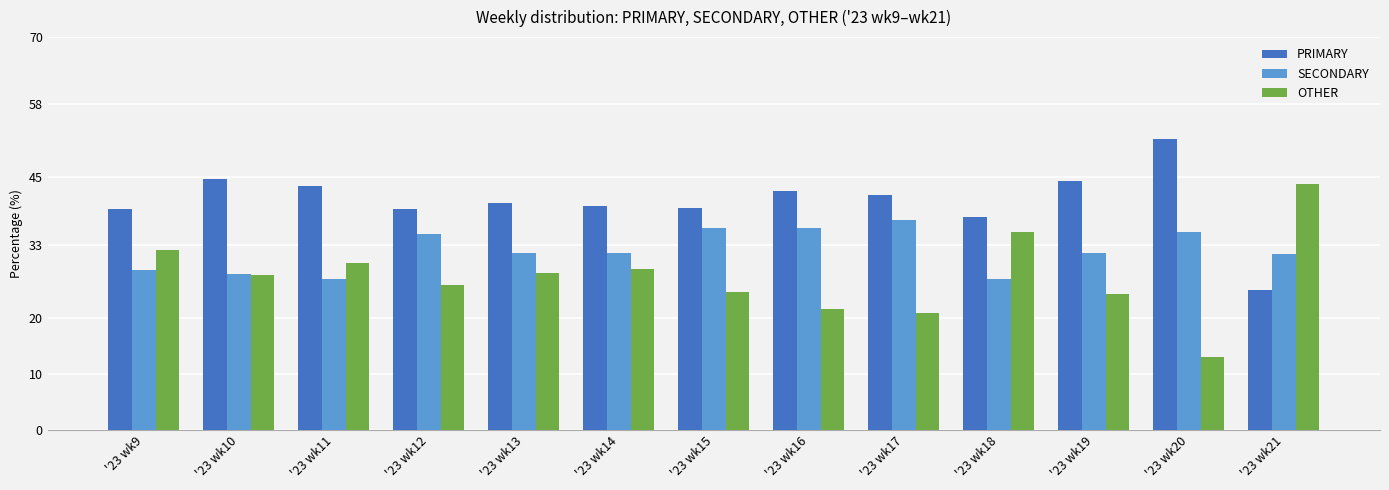

How many bars are there in each group?

3